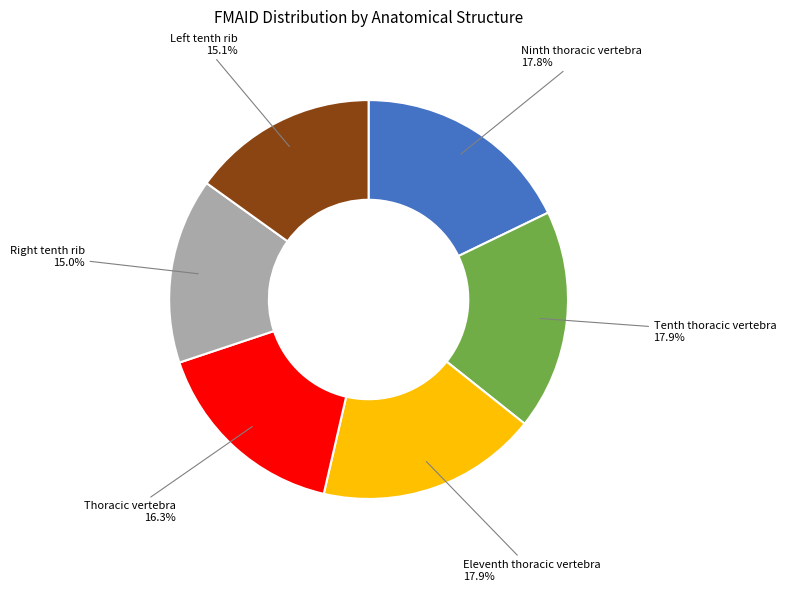

What is the total percentage of Thoracic vertebra and Ninth thoracic vertebra?

34.1%